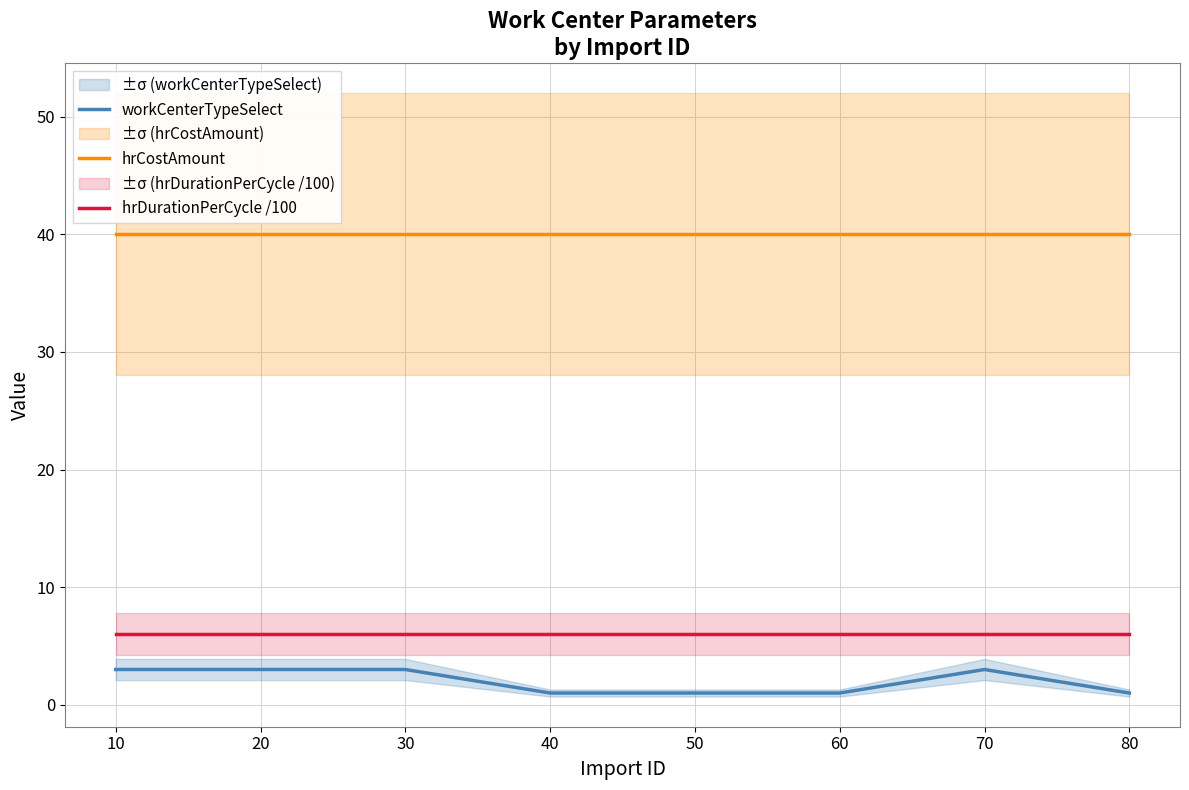

Which series changed the most between 40 and 80?

workCenterTypeSelect